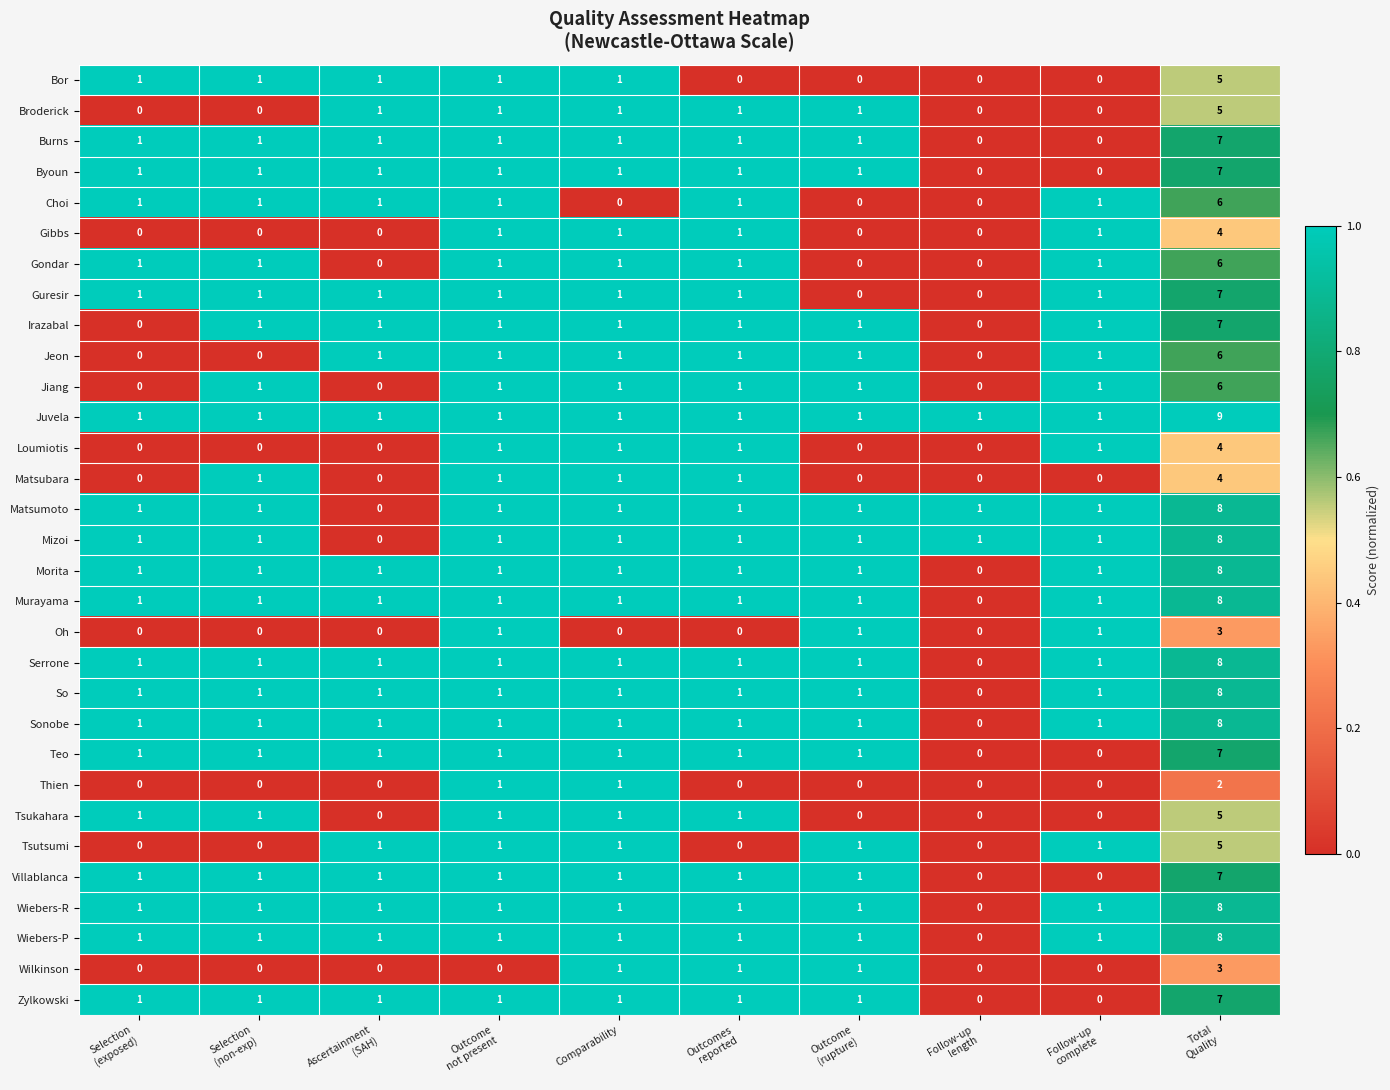

How many Bor values are between 0 and 1?

9